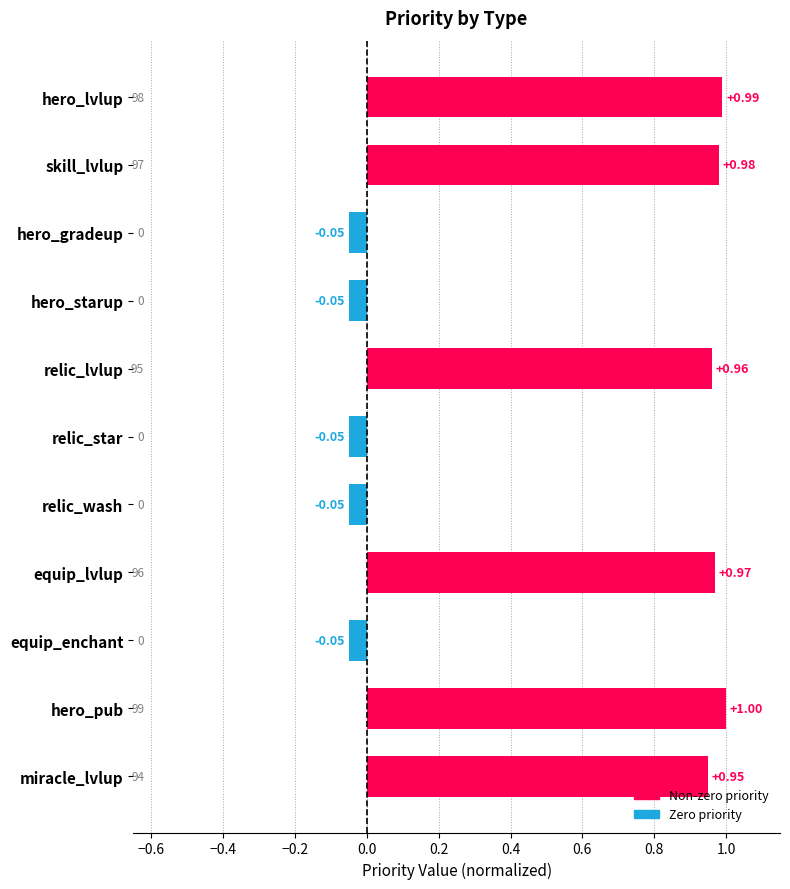

How many values are below 0?

5